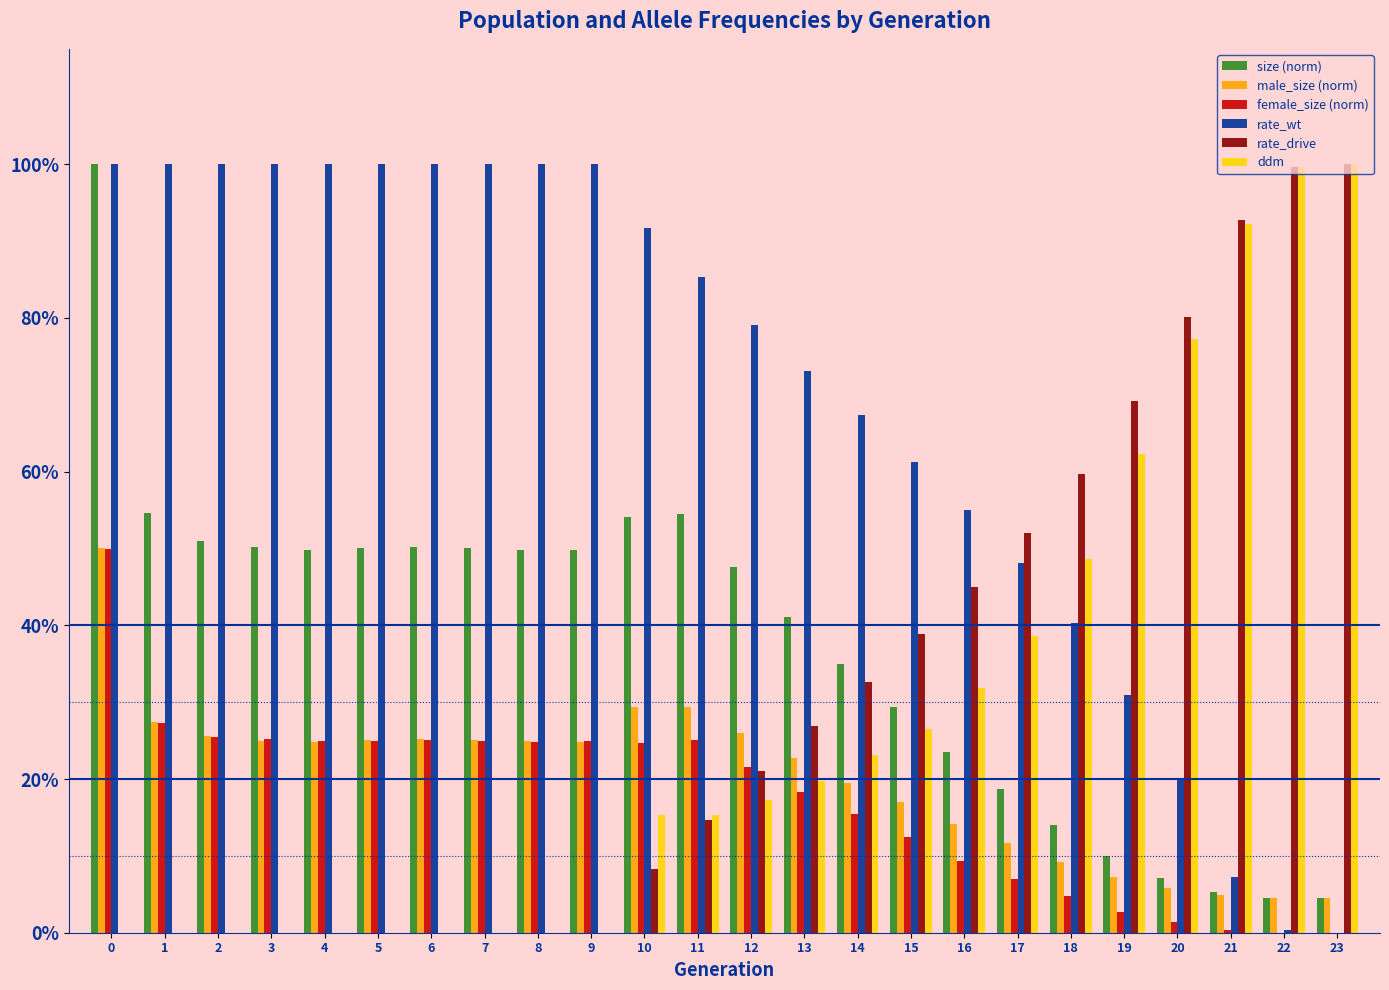

What are all the series names shown in the legend?

size (norm), male_size (norm), female_size (norm), rate_wt, rate_drive, ddm